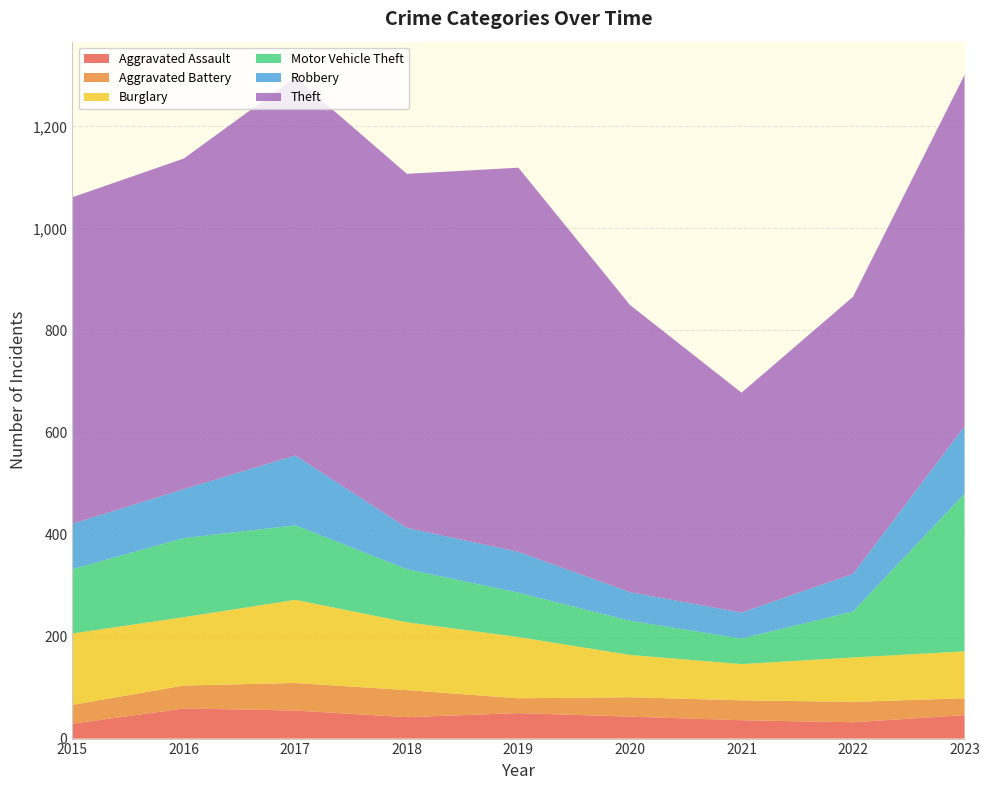

Reading right to left, transcribe all the data shown in this chart.

Aggravated Assault: 2023=46	2022=32	2021=36	2020=43	2019=50	2018=42	2017=55	2016=59	2015=29
Aggravated Battery: 2023=33	2022=40	2021=39	2020=38	2019=29	2018=53	2017=54	2016=45	2015=37
Burglary: 2023=92	2022=87	2021=71	2020=83	2019=120	2018=133	2017=163	2016=134	2015=140
Motor Vehicle Theft: 2023=309	2022=90	2021=50	2020=67	2019=87	2018=104	2017=146	2016=155	2015=126
Robbery: 2023=132	2022=74	2021=51	2020=56	2019=80	2018=81	2017=137	2016=96	2015=89
Theft: 2023=689	2022=543	2021=431	2020=563	2019=753	2018=694	2017=741	2016=648	2015=640